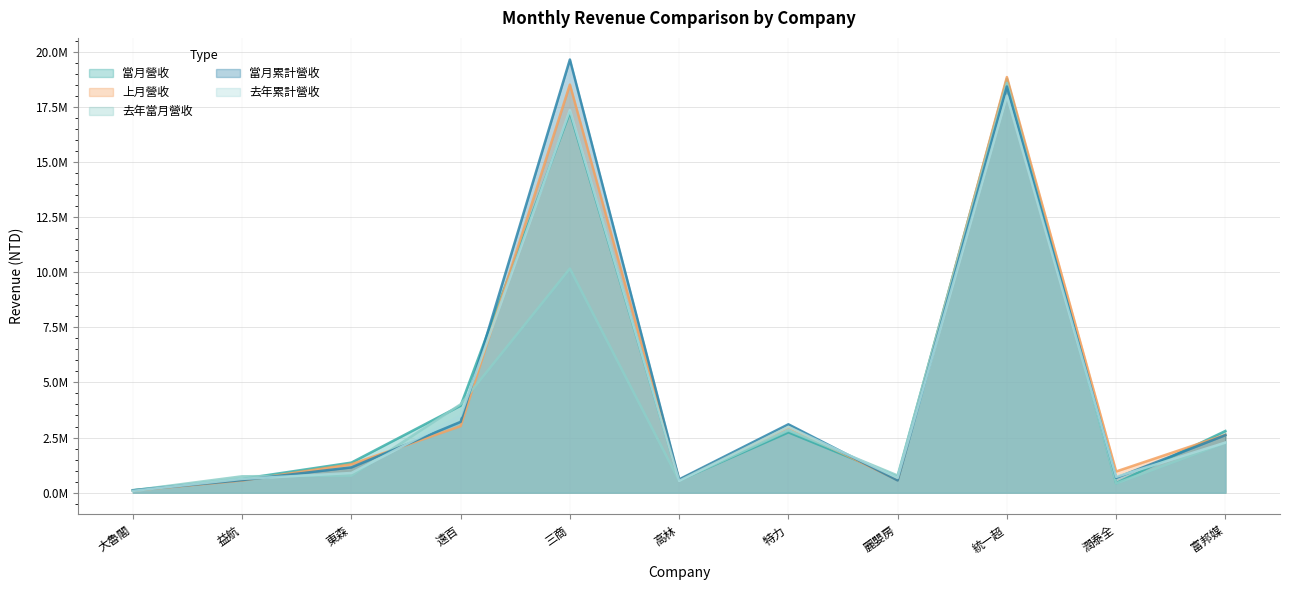

Is it true that 去年當月營收 equals 67837.3 at 大魯閣?

False